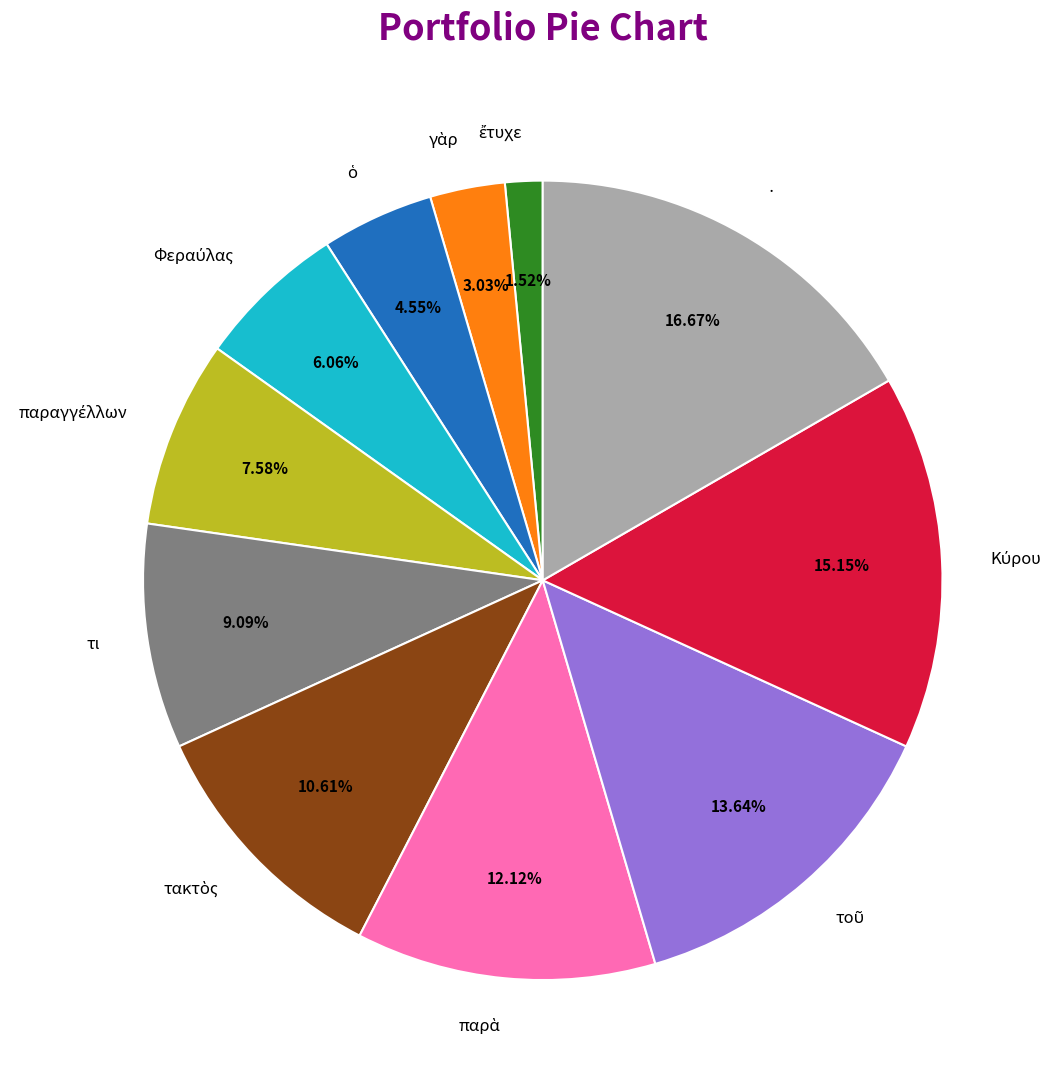

What is the largest slice in the pie chart?

·